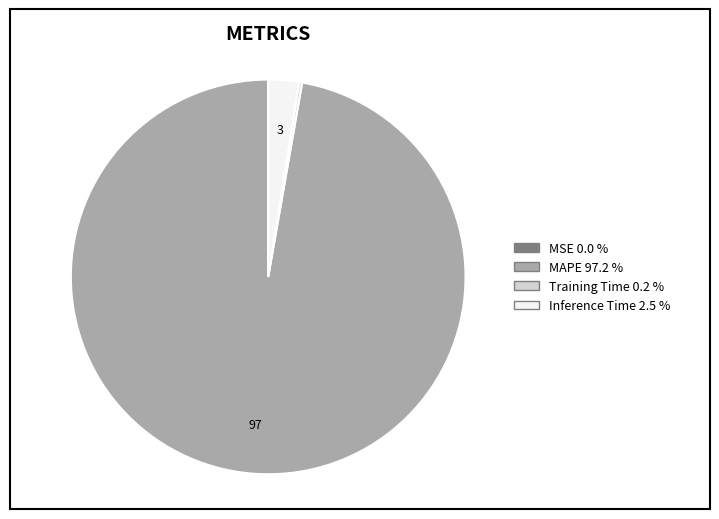

Which category has the biggest portion of the pie?

MAPE